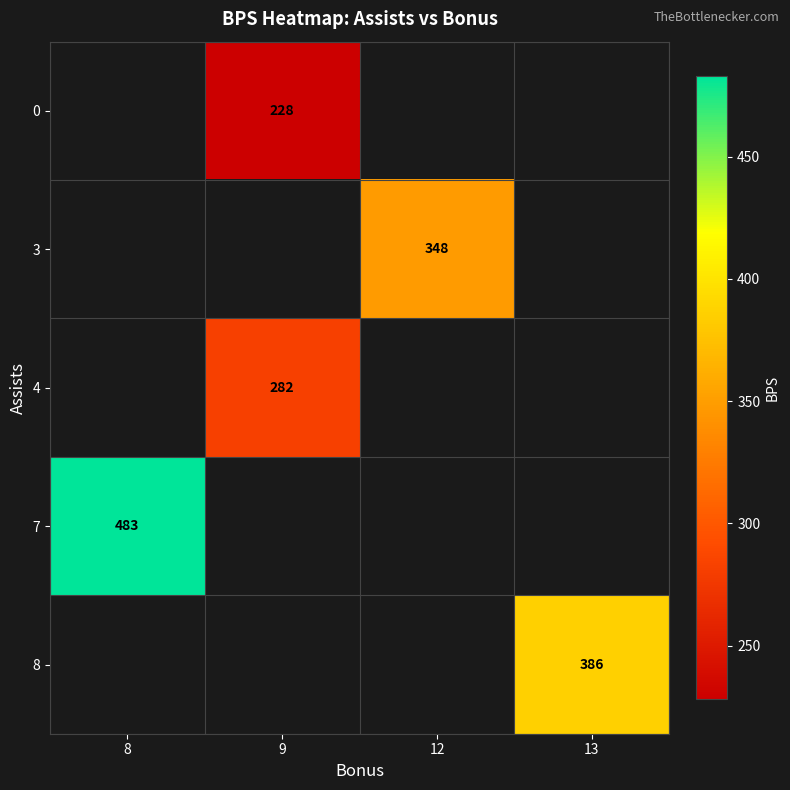

True or false: 4 has a value of 455 at 9.

False